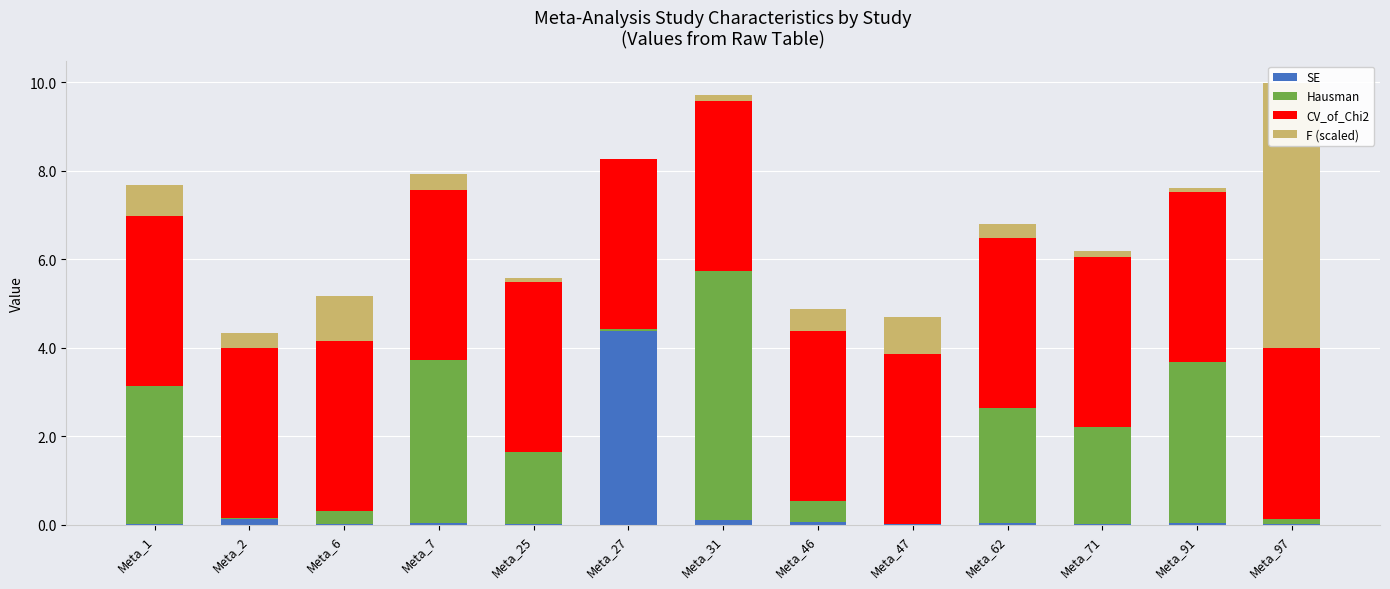

Which series changed the most between Meta_7 and Meta_27?

SE